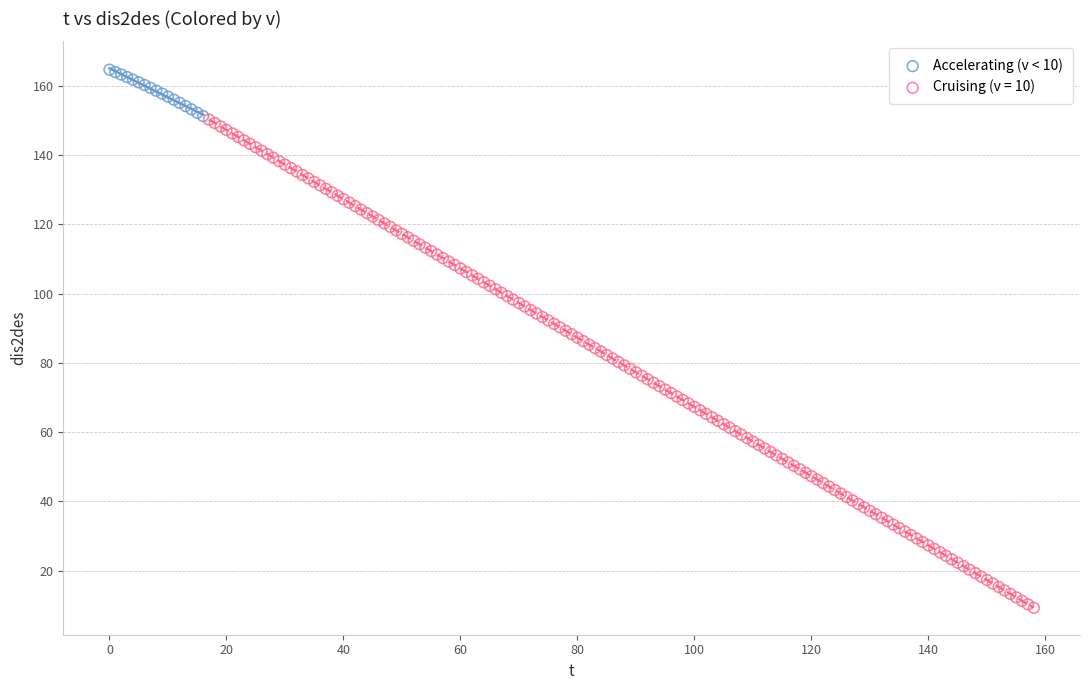

Which series reaches the minimum Y coordinate?

Cruising (v = 10)